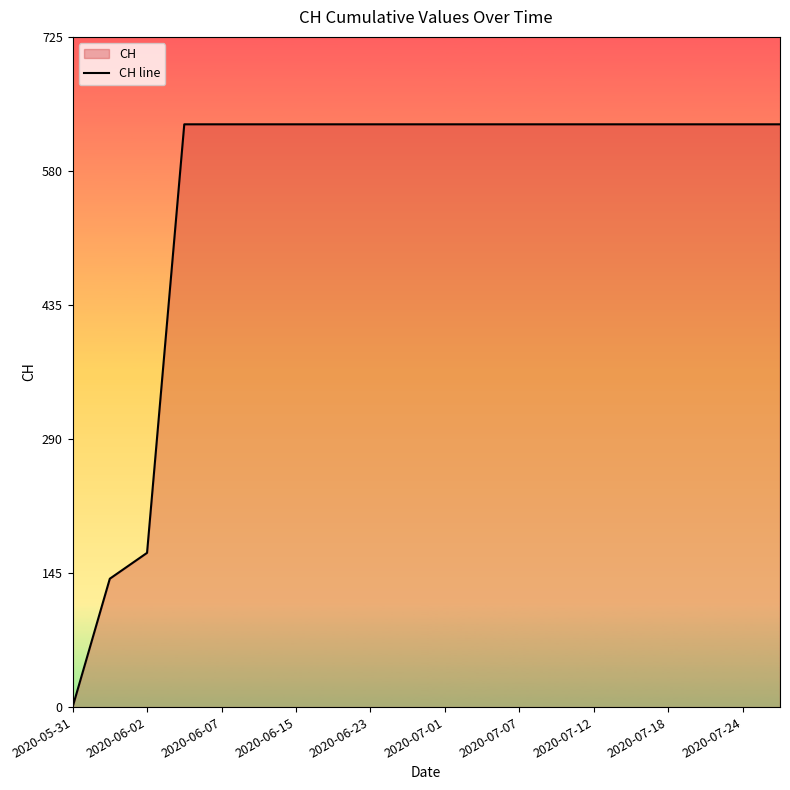

How many lines are shown in the chart?

1